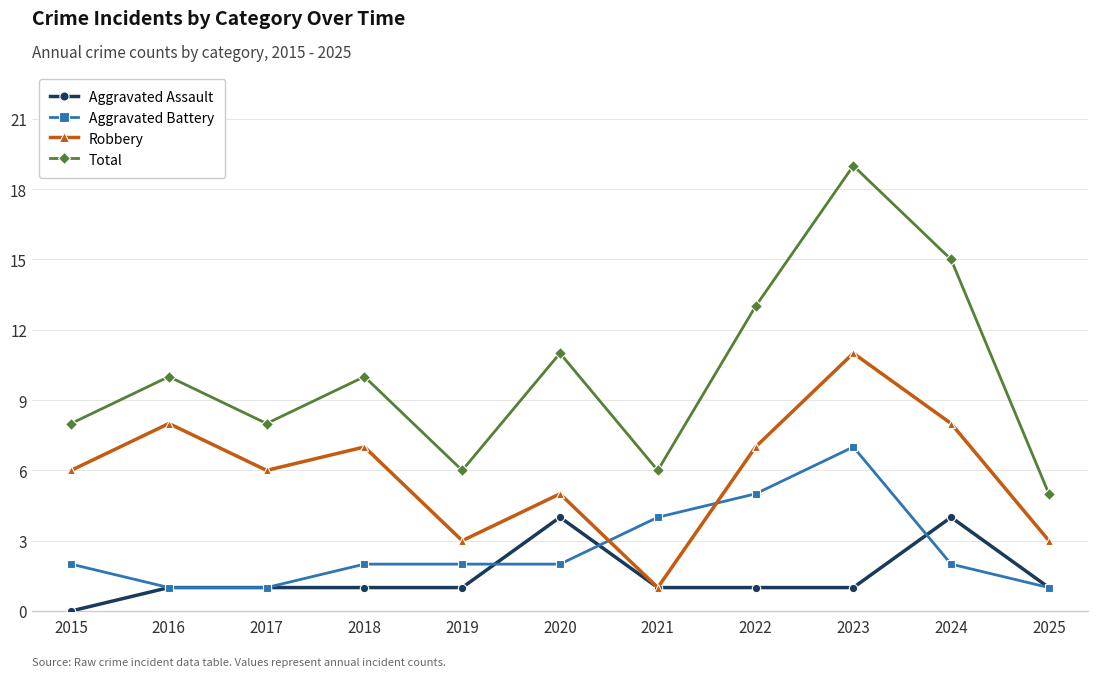

What is the sum of the Total values at 2017 and 2019?

14